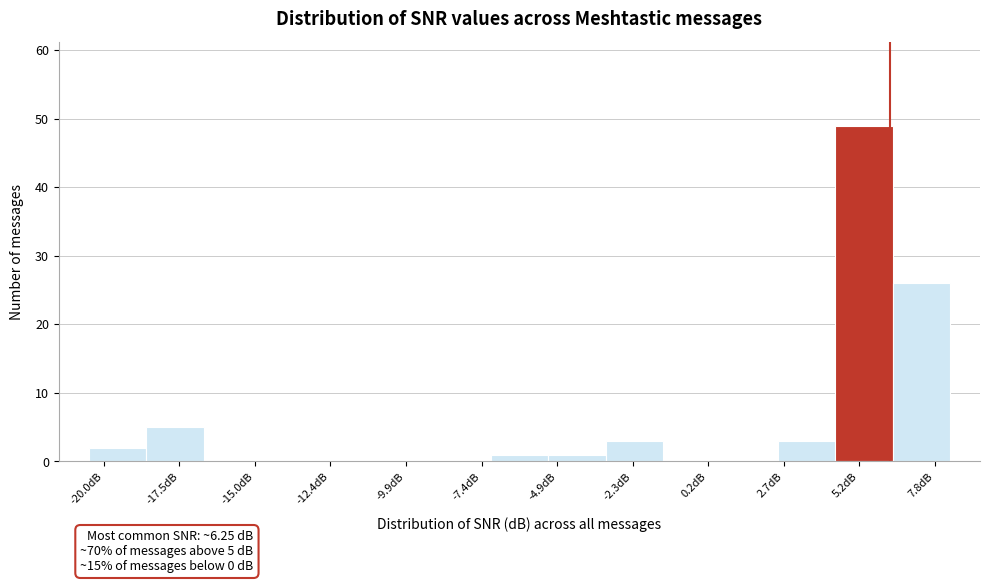

Around what value on the x-axis is the tallest bar? Give the approximate position of its centre, as read against the axis.

5.5